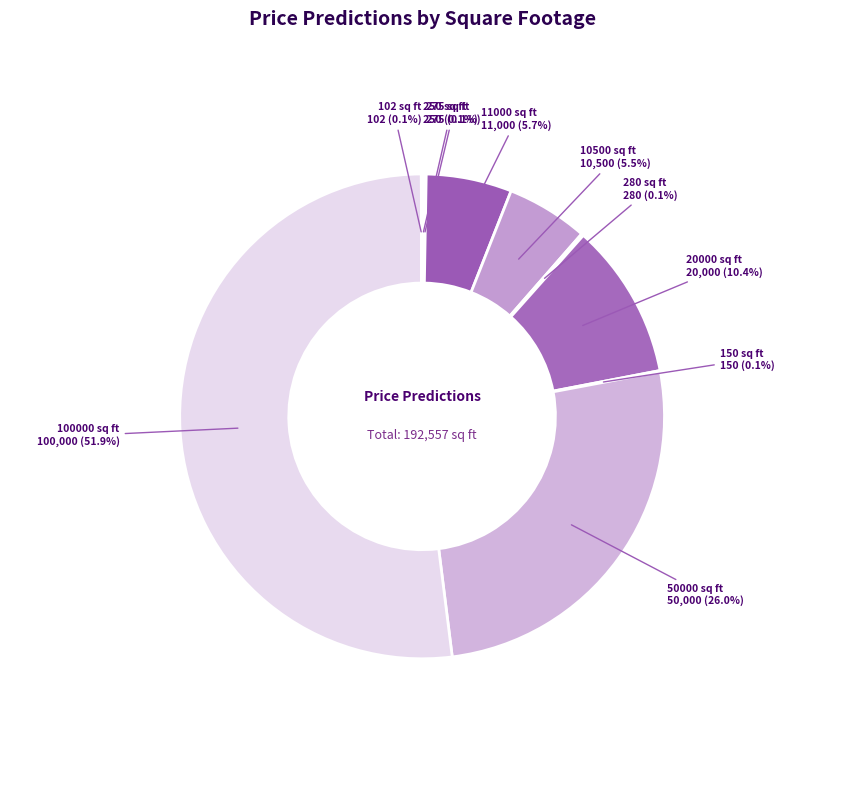

Which category accounts for the majority?

100000 sq ft